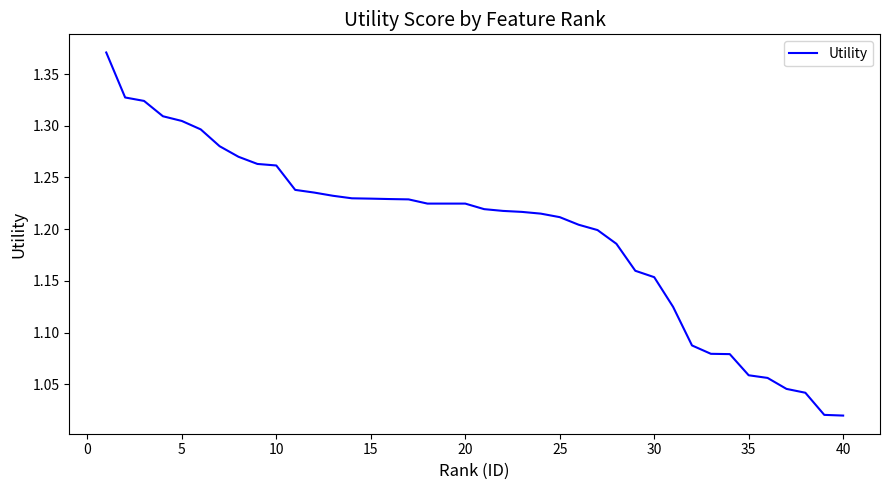

What is the difference between the maximum and minimum values?

0.4